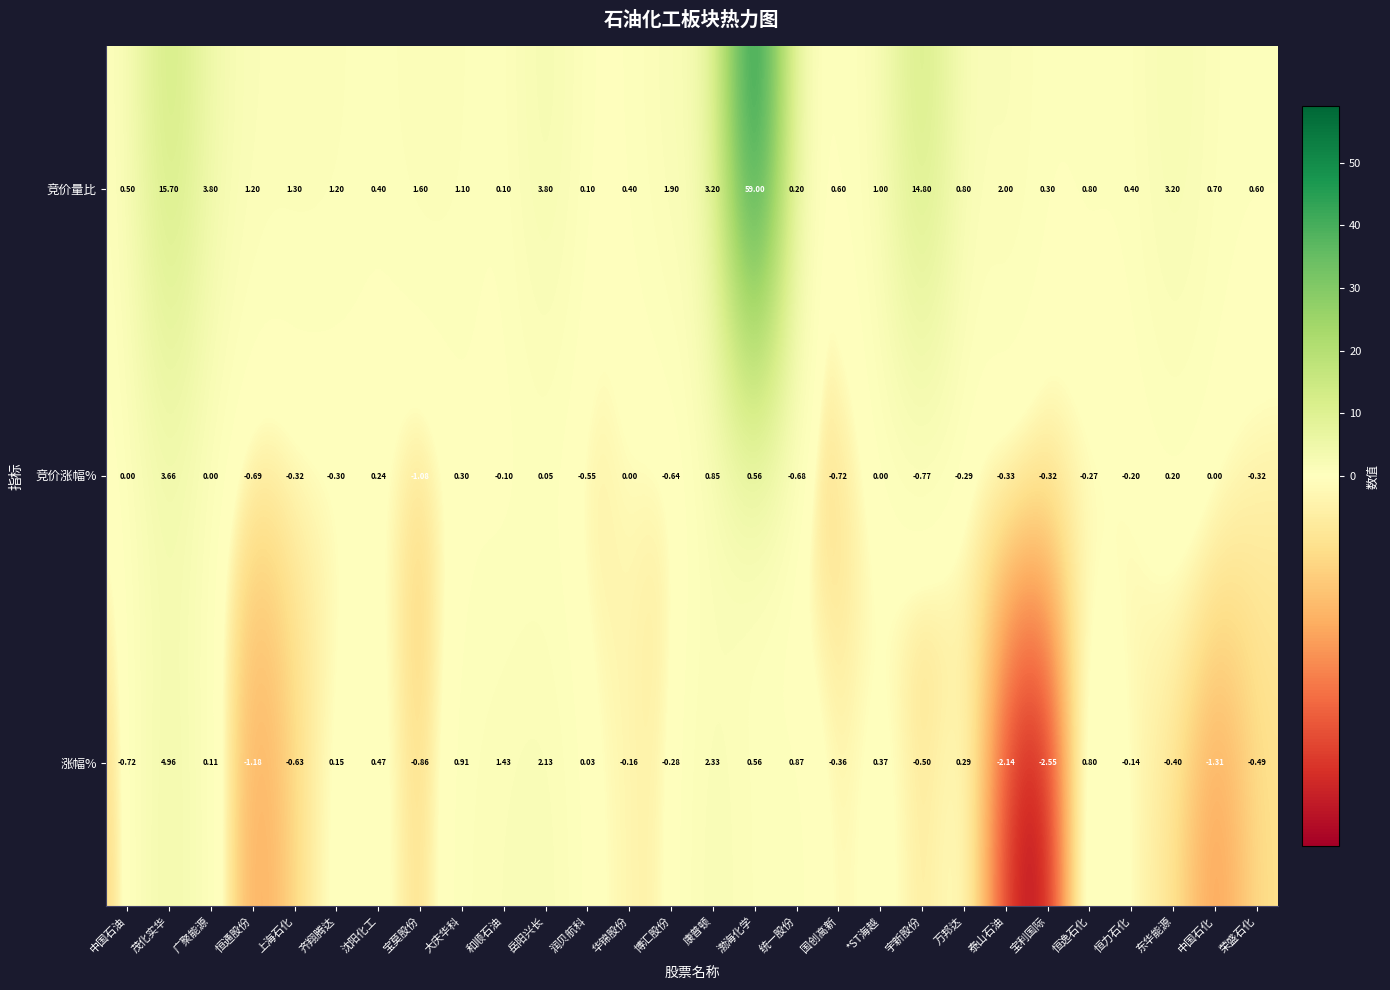

Count the number of data series in this chart.

3